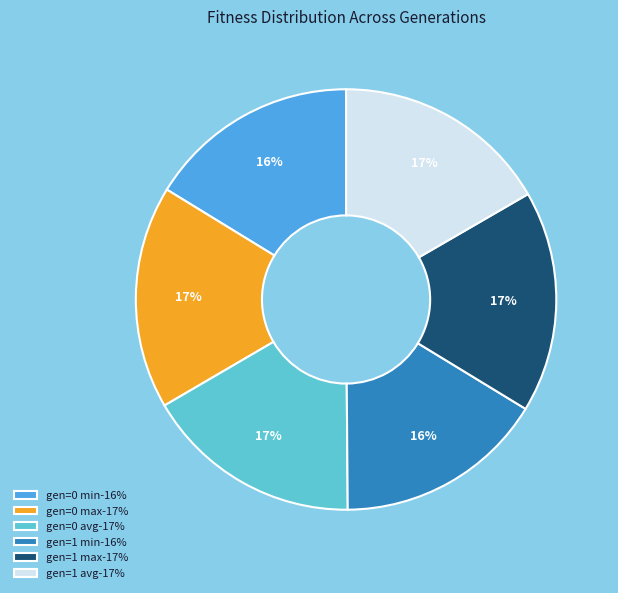

Is it true that gen=0 avg is 17% of the pie?

True